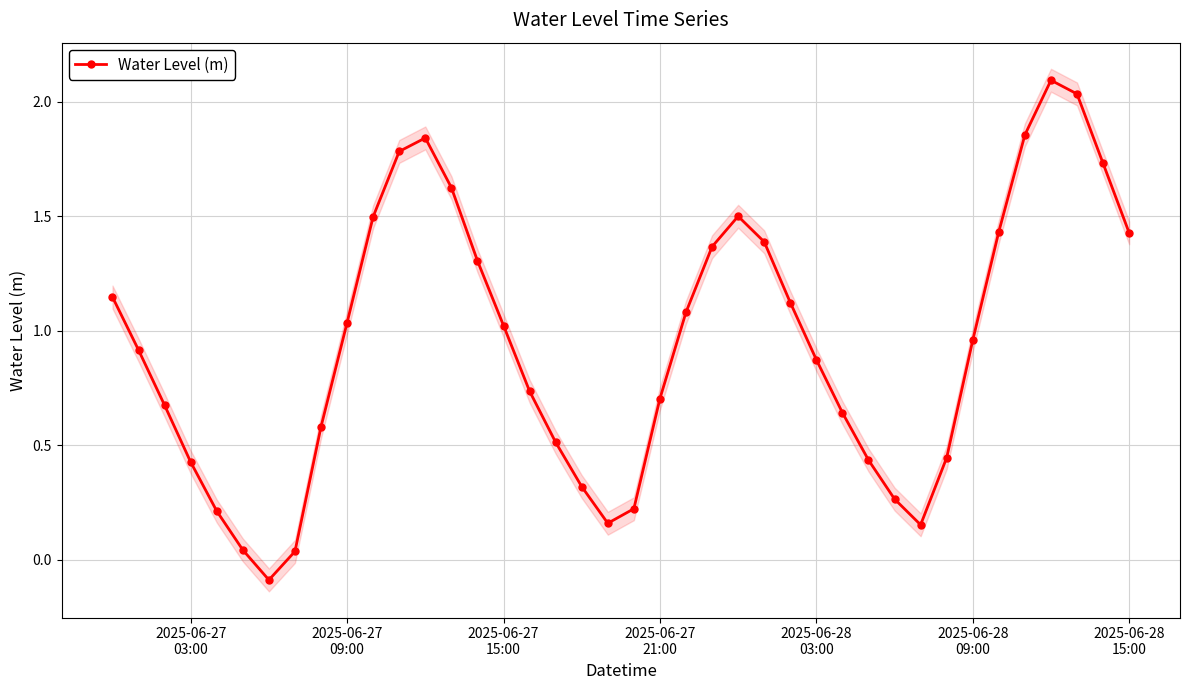

What is the value of the 20th point from the left?

0.2